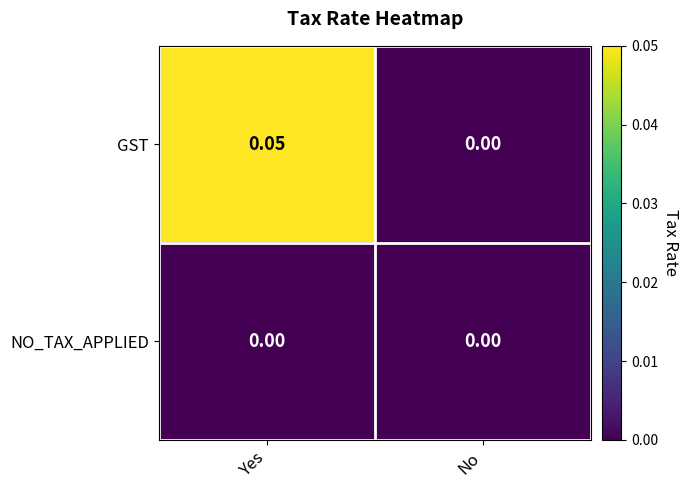

Which series changed the most between Yes and No?

GST